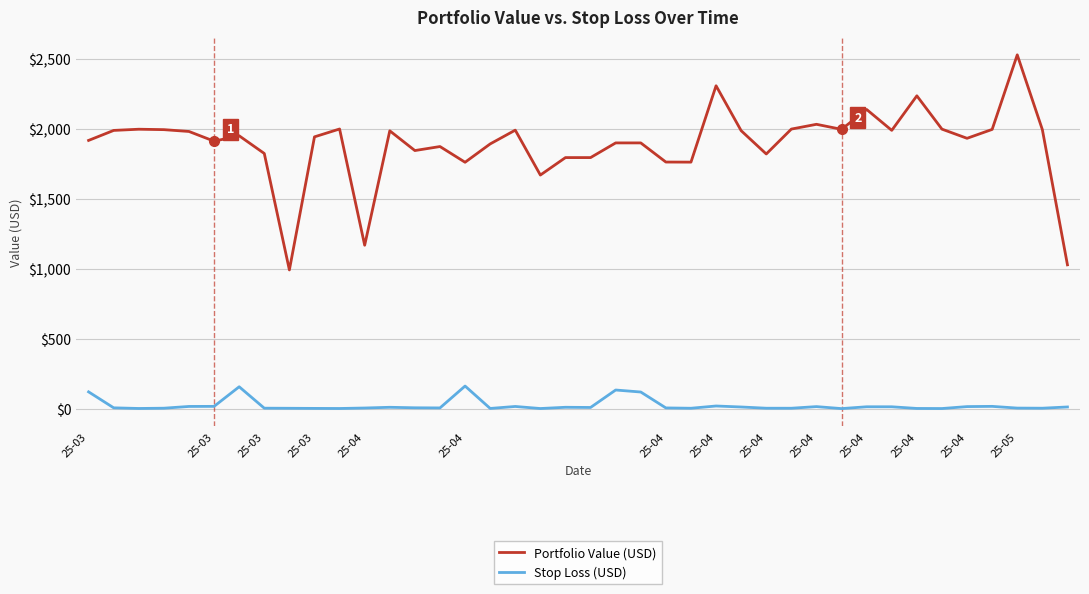

What is the difference between the maximum and minimum values in the Portfolio Value (USD) series?

1535.5